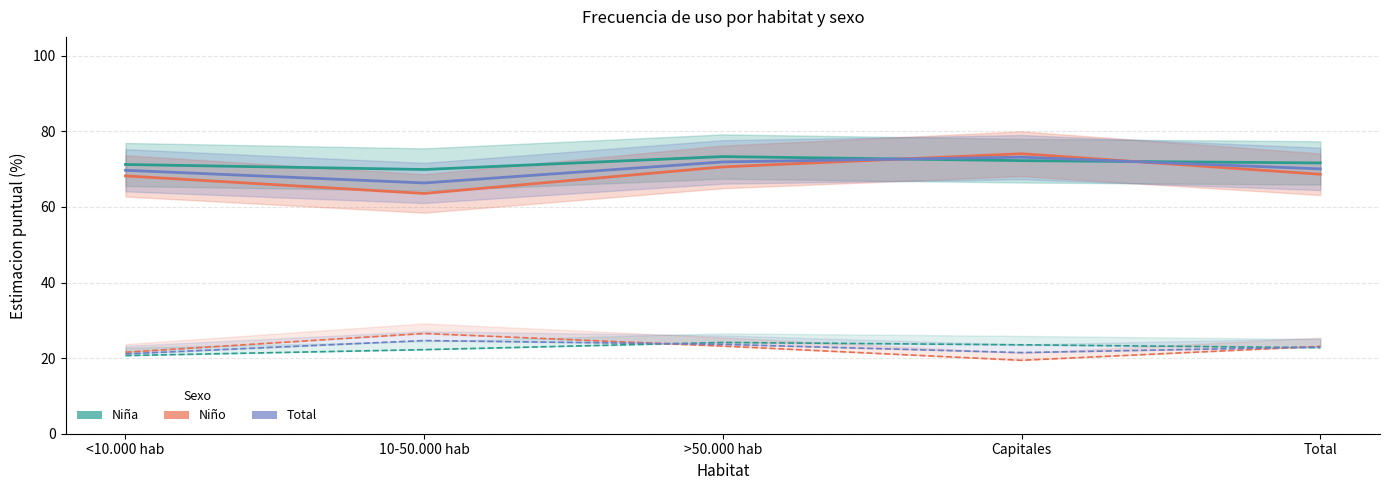

What is the total value across all series at Total?

279.2